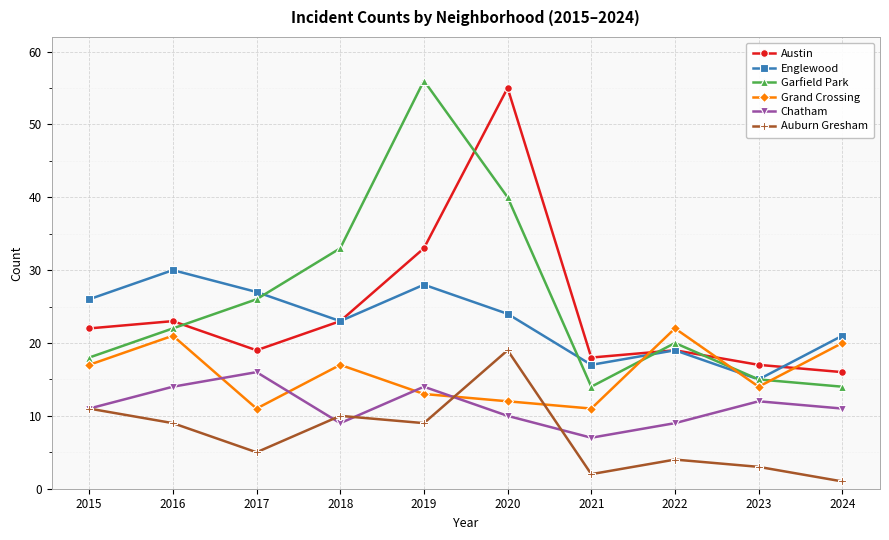

What is the spread (max minus min) of values at 2016?

21